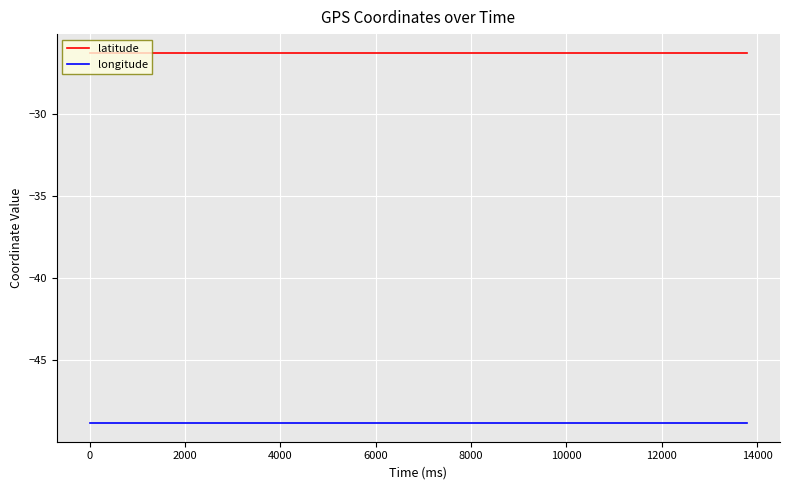

What is the greatest value displayed?

-26.3